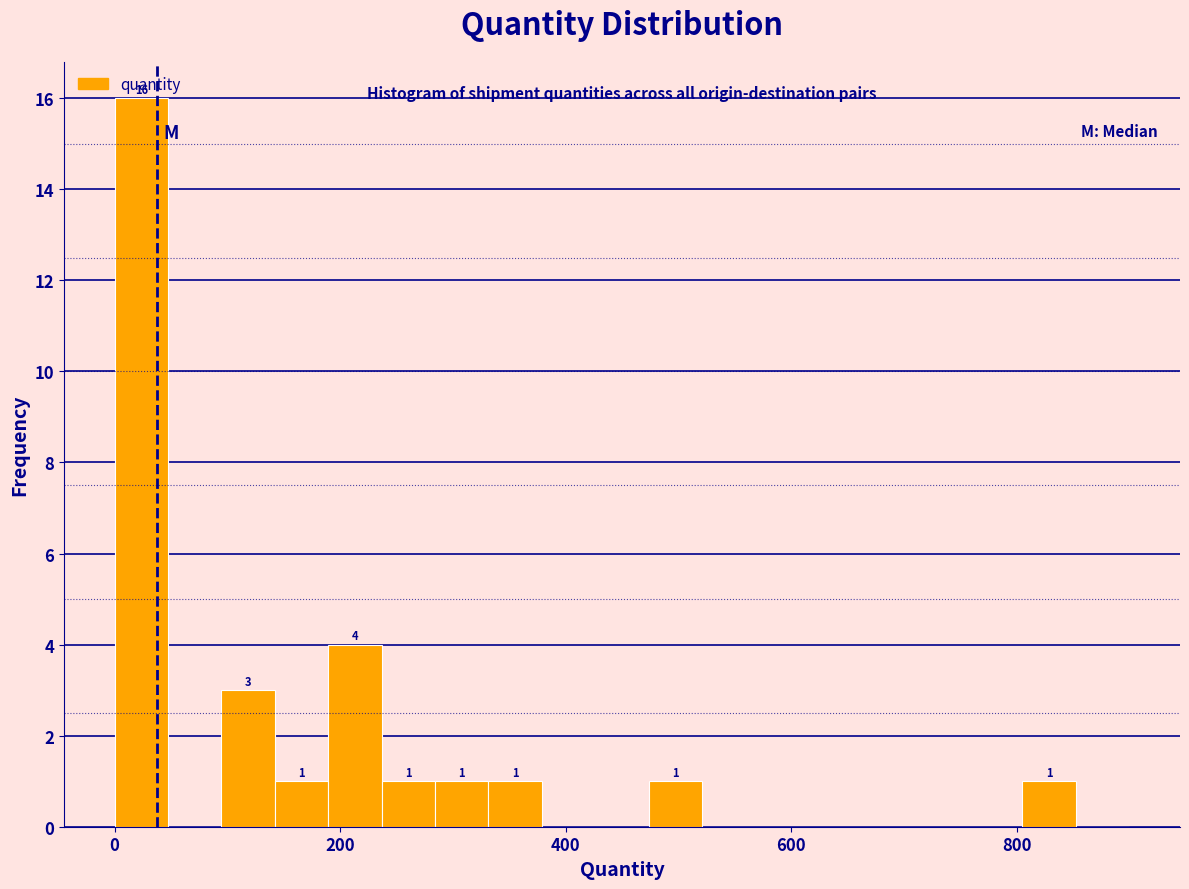

Around what value on the x-axis is the tallest bar? Give the approximate position of its centre, as read against the axis.

20